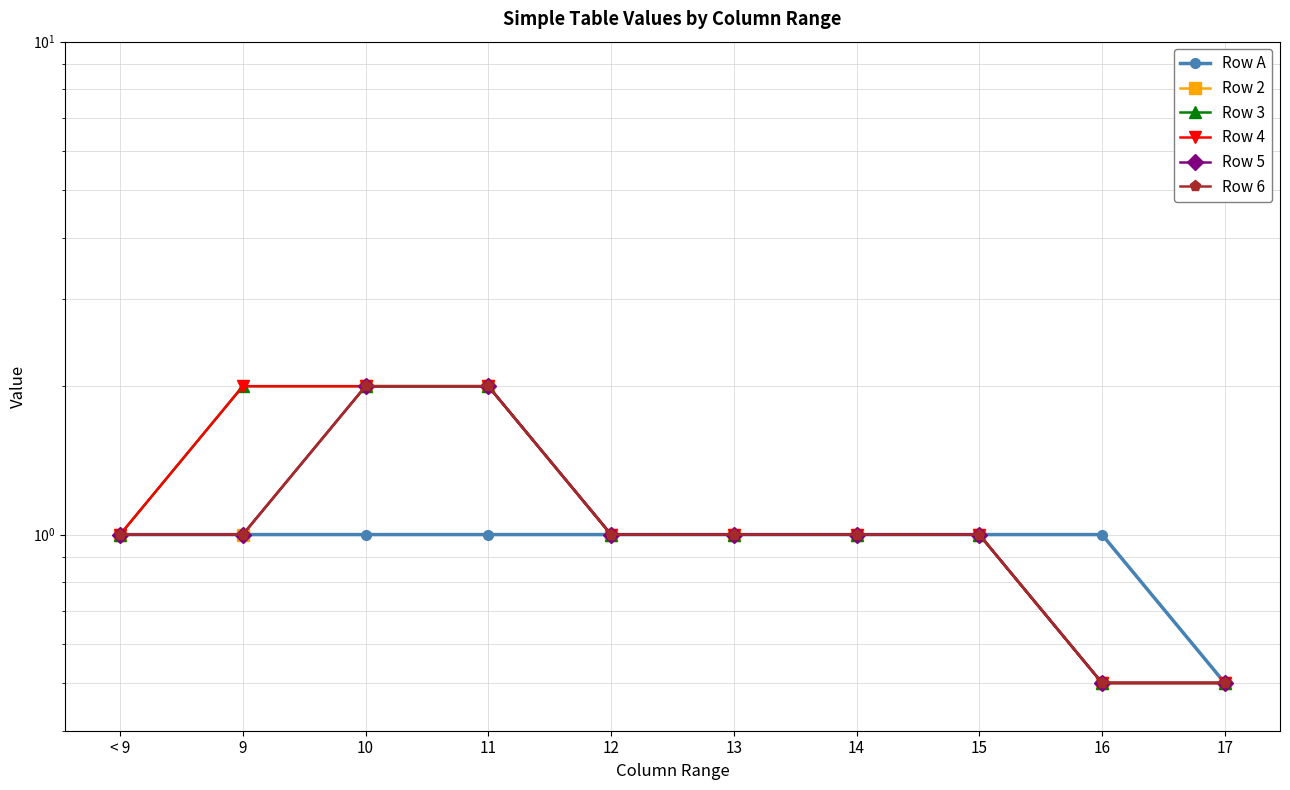

Is it true that Row 4 equals 2.0 at 10?

True